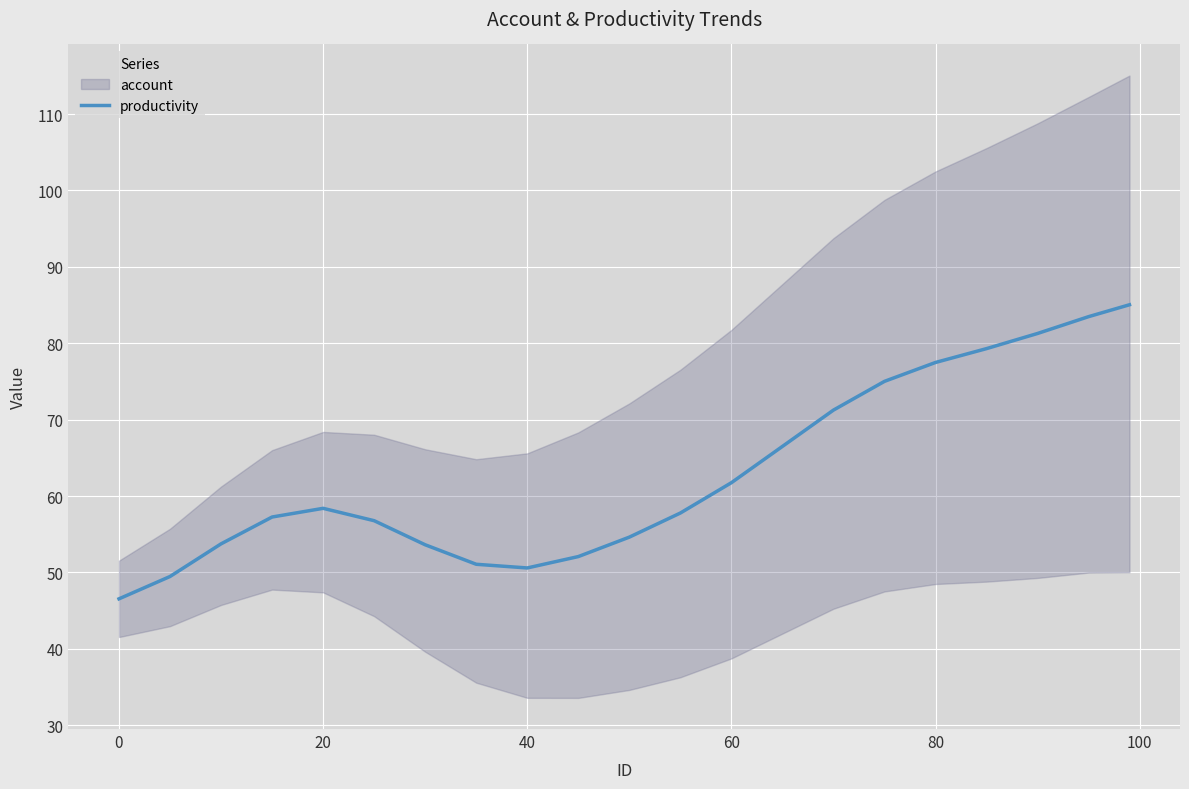

Reading right to left, transcribe all the data shown in this chart.

85.0	83.5	81.3	79.3	77.5	75.0	71.2	66.5	61.7	57.8	54.6	52.1	50.6	51.1	53.6	56.8	58.4	57.3	53.7	49.5	46.5